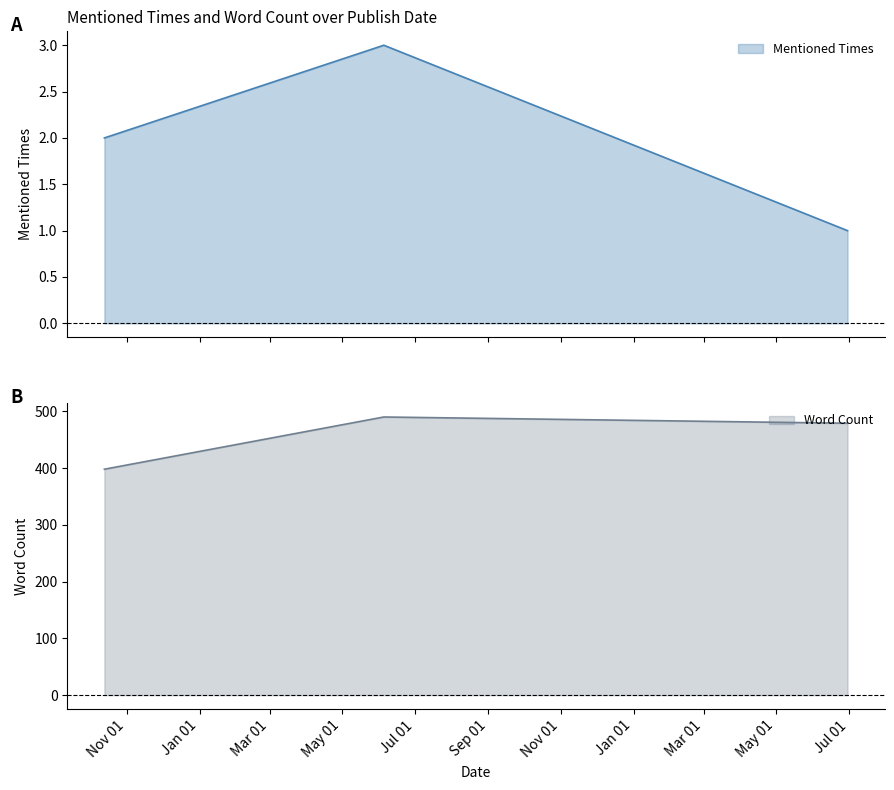

Reading left to right, what are all the values shown in this chart?

Mentioned Times: 2020-10-13=2	2021-06-05=3	2022-06-30=1
Word Count: 2020-10-13=398	2021-06-05=490	2022-06-30=479